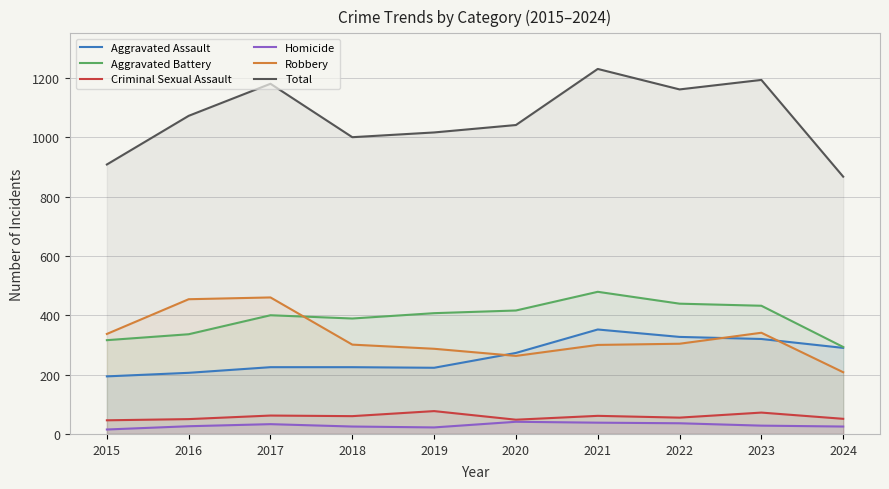

What are all the series names shown in the legend?

Aggravated Assault, Aggravated Battery, Criminal Sexual Assault, Homicide, Robbery, Total